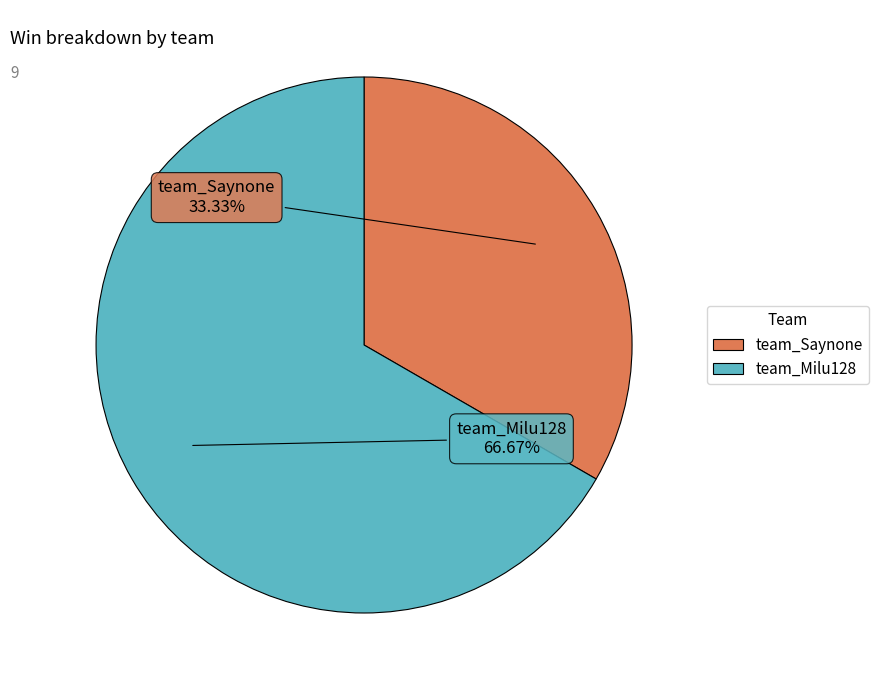

What percentage do team_Milu128 and team_Saynone together represent?

100.0%